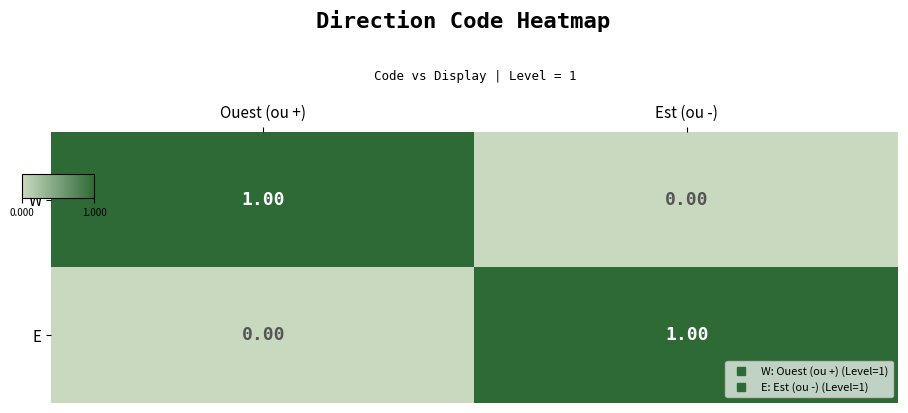

List the labels in order of E value, smallest first.

Ouest (ou +), Est (ou -)